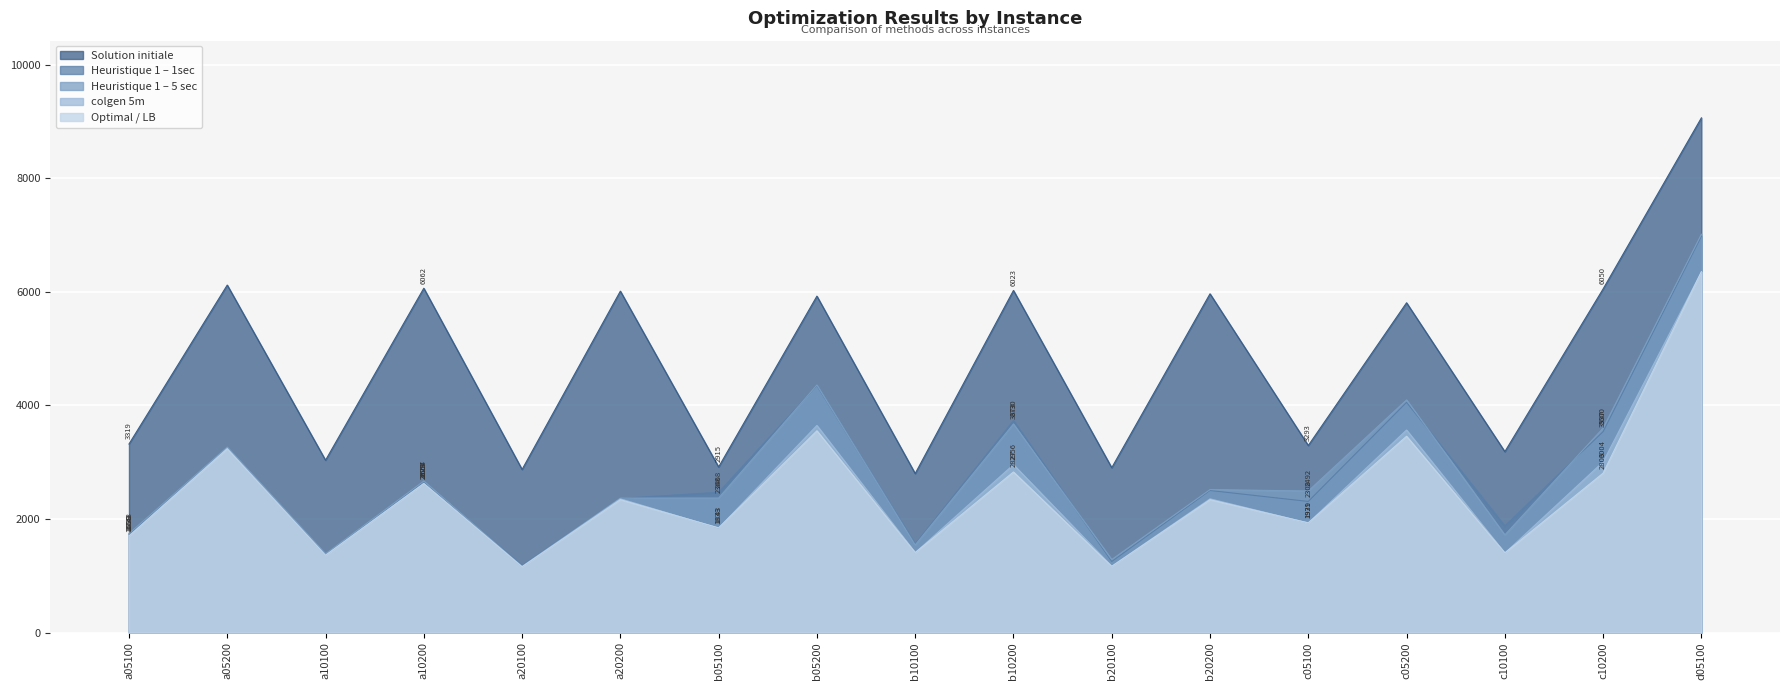

True or false: Heuristique 1 – 1sec and Optimal / LB intersect in this chart.

False